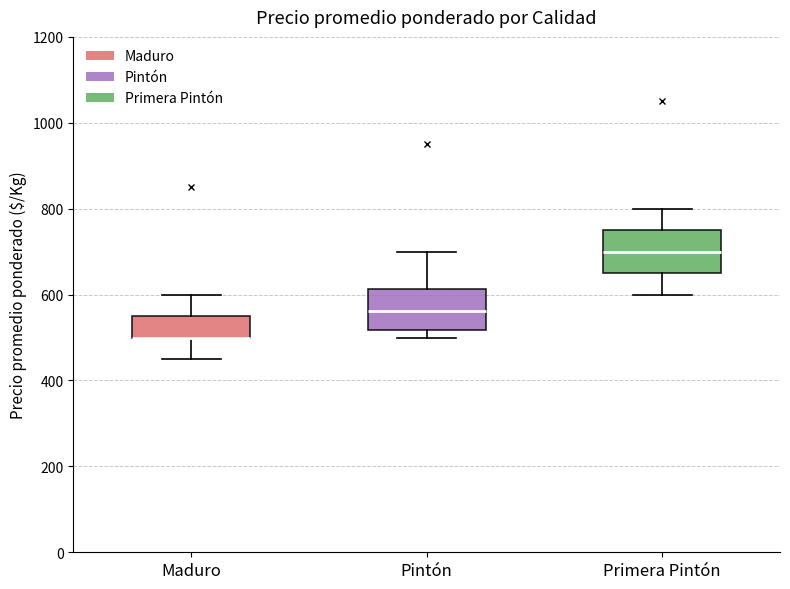

Where does the lower whisker of the box for Maduro end on the y-axis? The values are not printed on the chart, so give them approximately, as read against the axis.

460